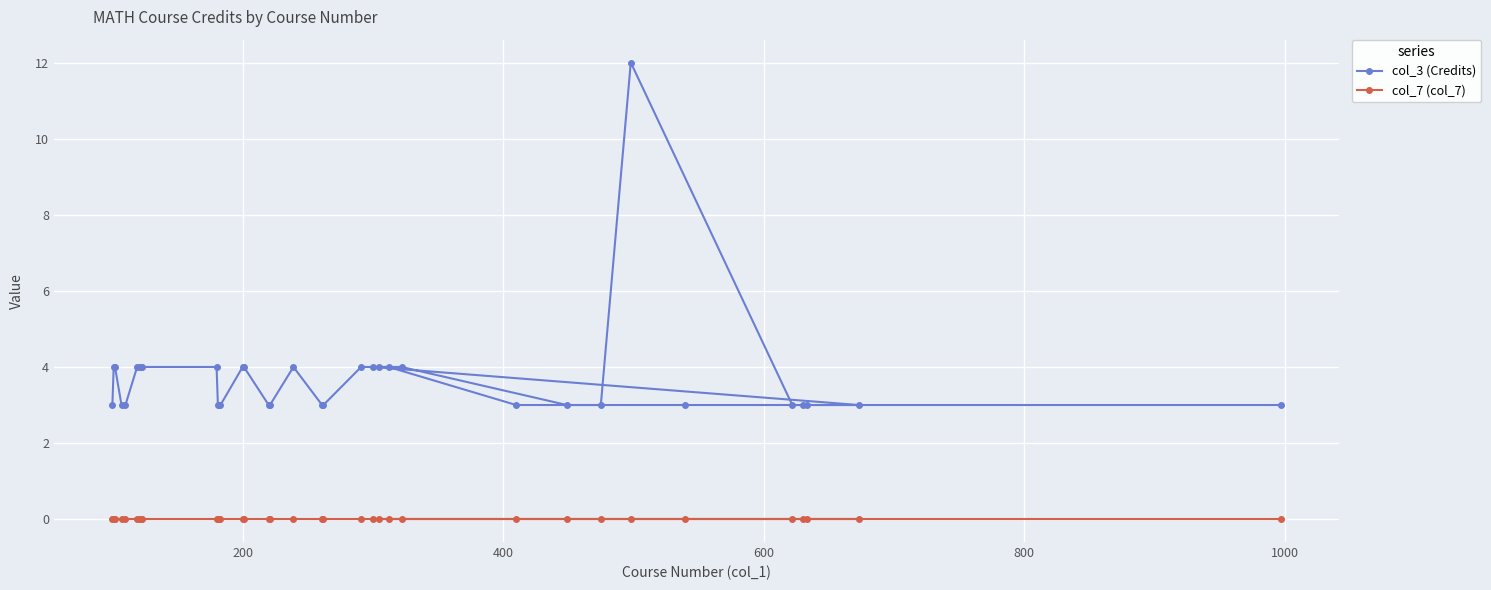

List the series in order of their peak value, lowest first.

col_7 (col_7), col_3 (Credits)